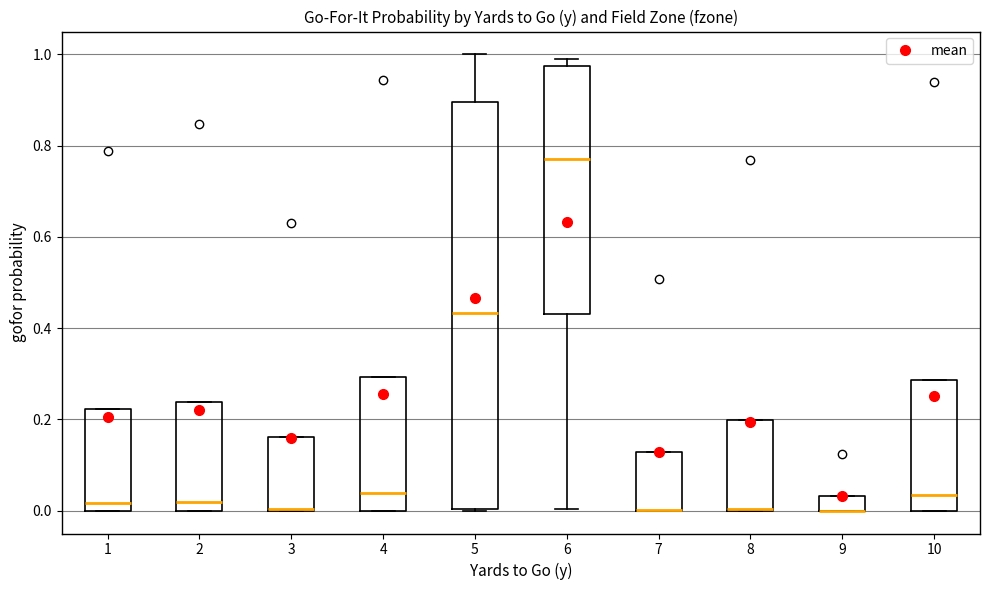

Which box is the tallest, from its lower edge to its upper edge?

5